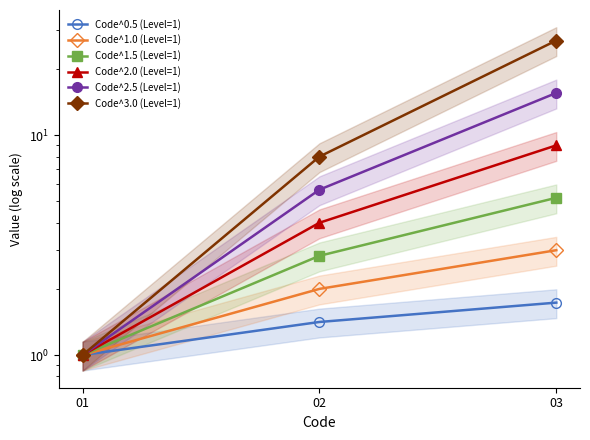

What is the difference between the highest and lowest values at 03?

25.3